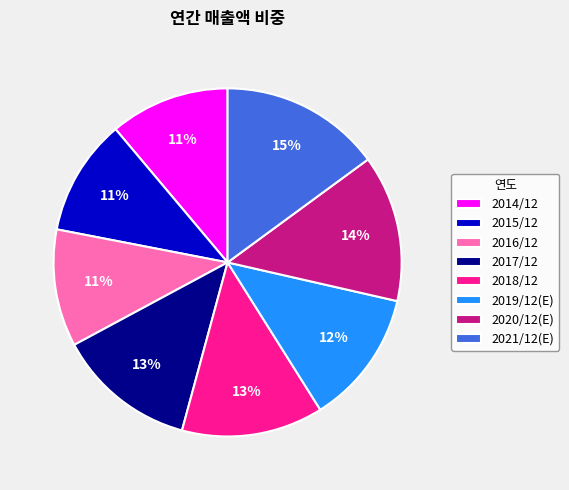

Is there any slice that represents more than half of the pie?

No